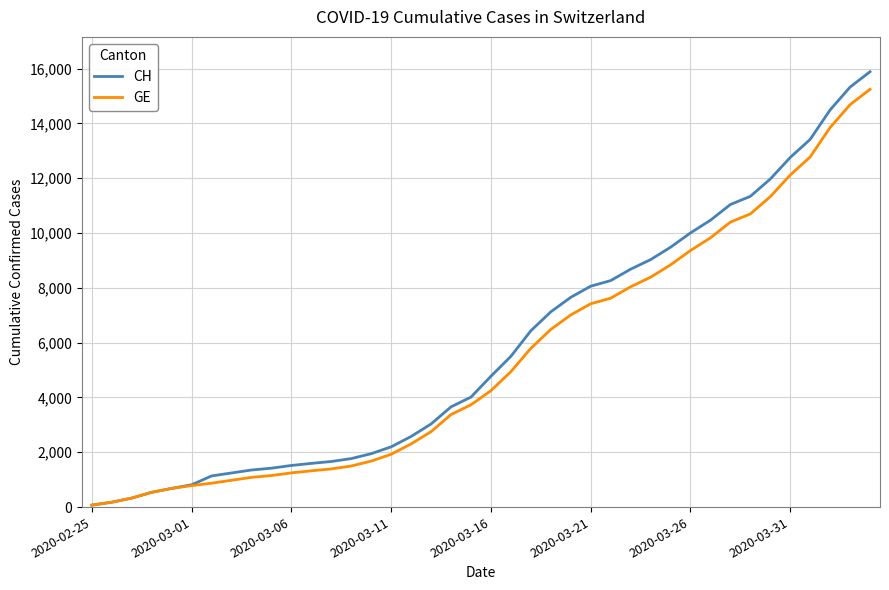

What is the highest value of the GE series?

15246